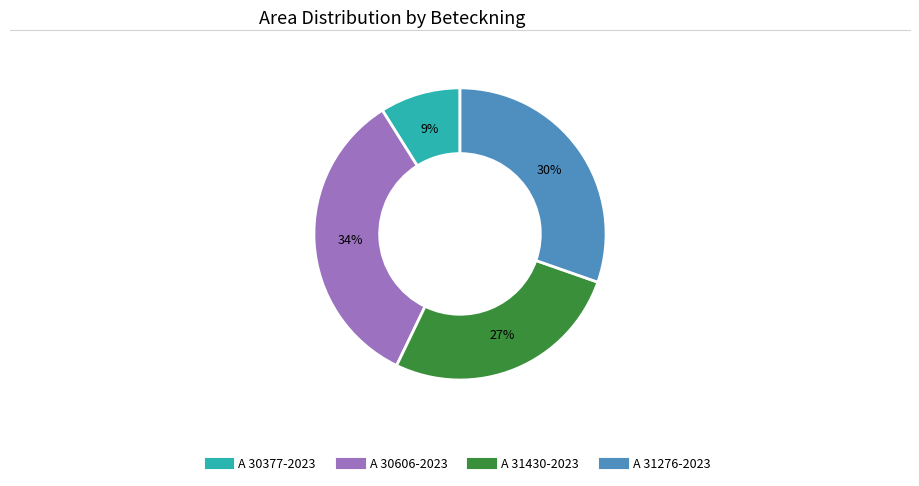

Does A 31276-2023 represent more than half of the total?

No